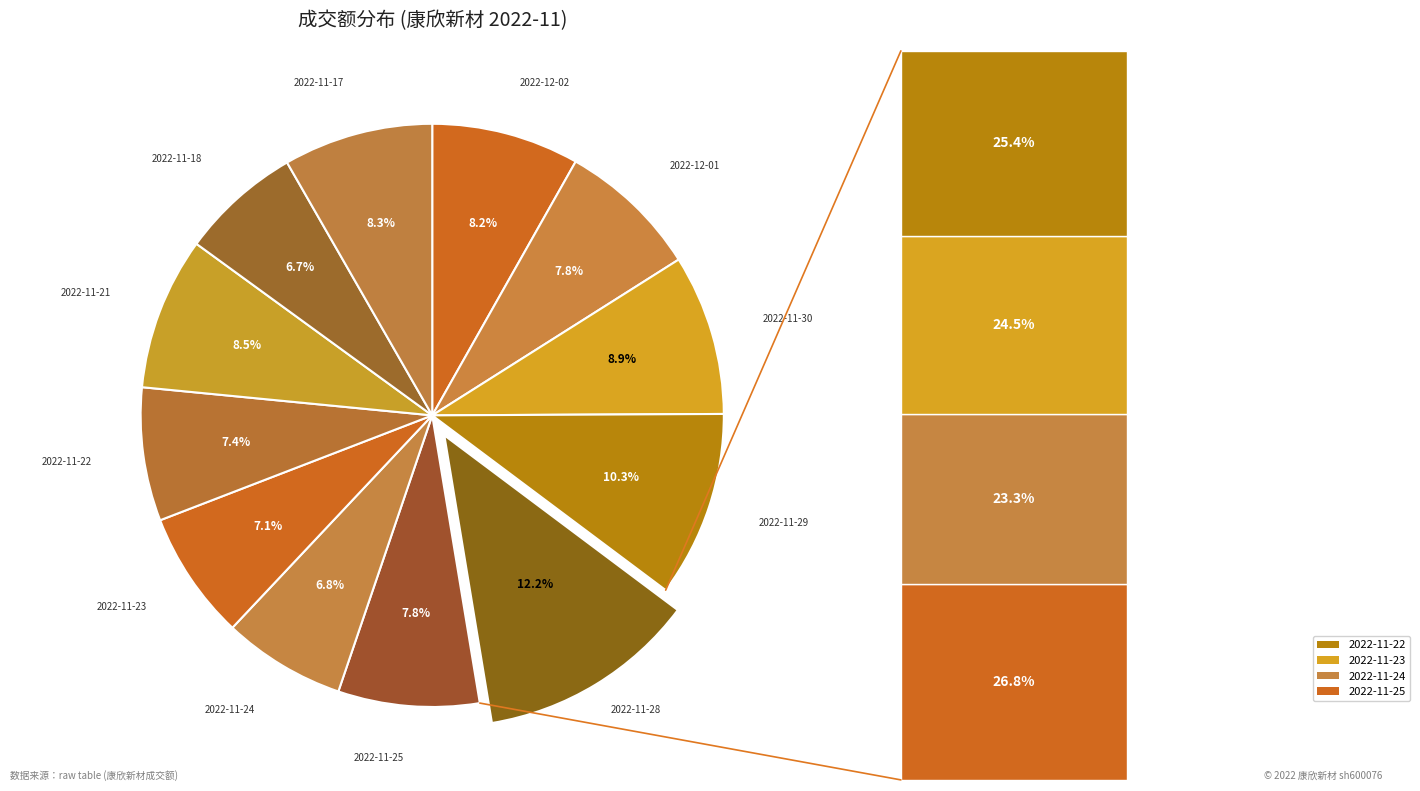

To the nearest percent, what is the difference between the largest and smallest slice percentages?

5%